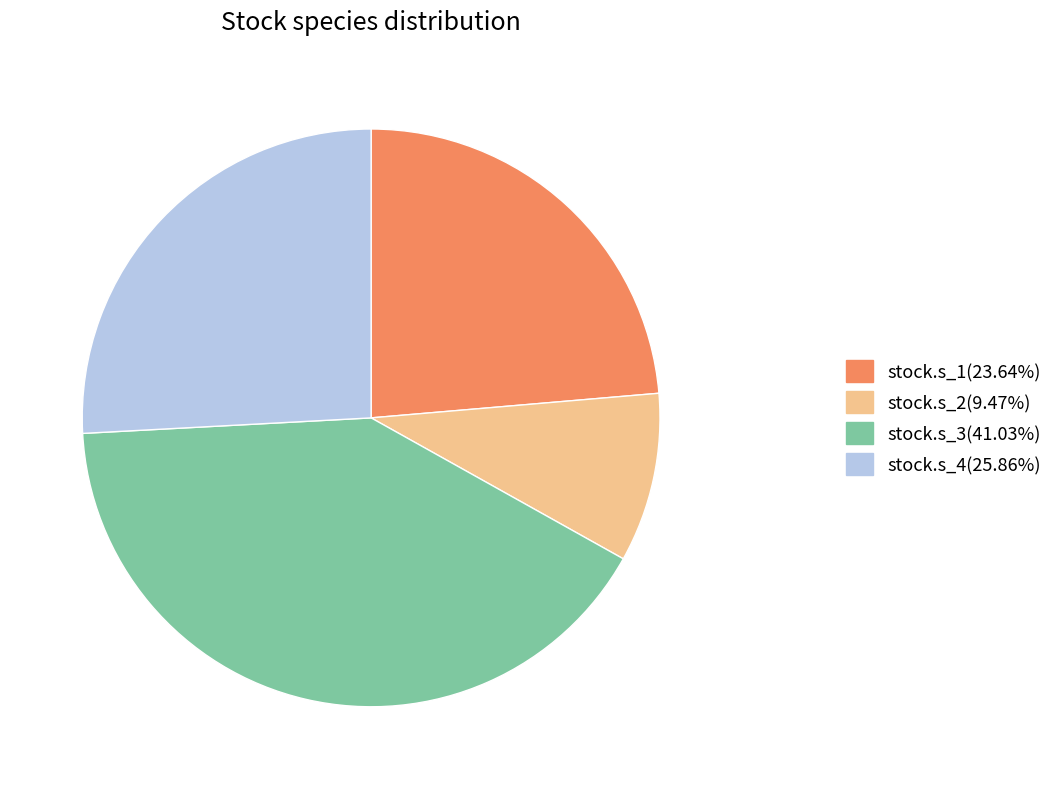

How many segments does this pie chart have?

4